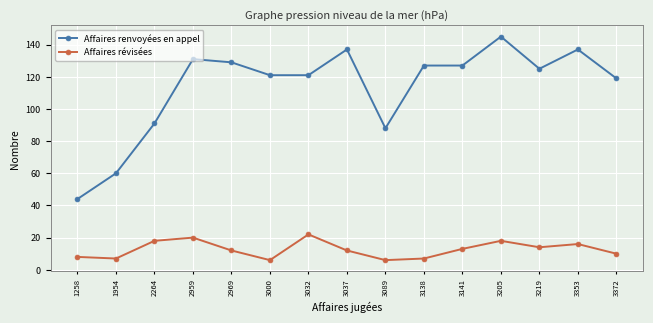

Reading left to right, extract all data points from this chart.

Affaires renvoyées en appel: 44	60	91	131	129	121	121	137	88	127	127	145	125	137	119
Affaires révisées: 8	7	18	20	12	6	22	12	6	7	13	18	14	16	10